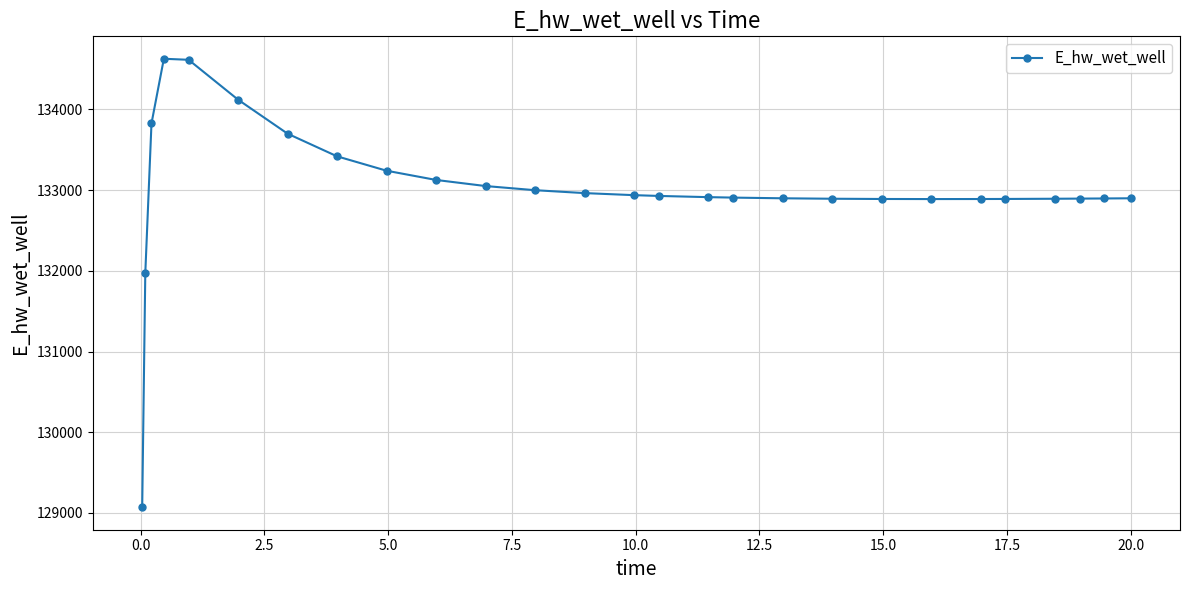

What is the minimum value shown in the chart?

129070.2